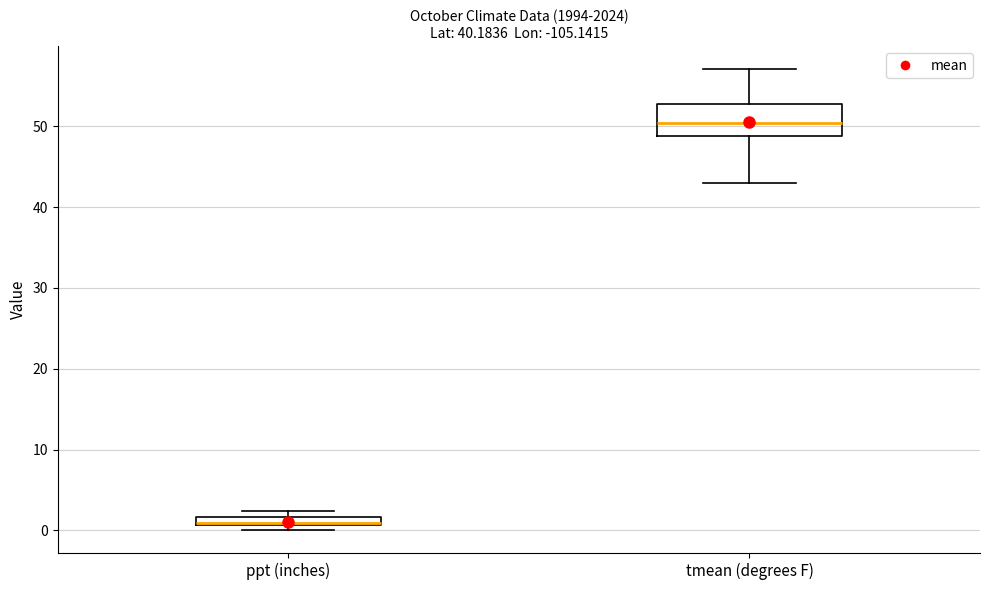

Comparing the boxes themselves (not the whiskers), which one is the tallest?

tmean (degrees F)